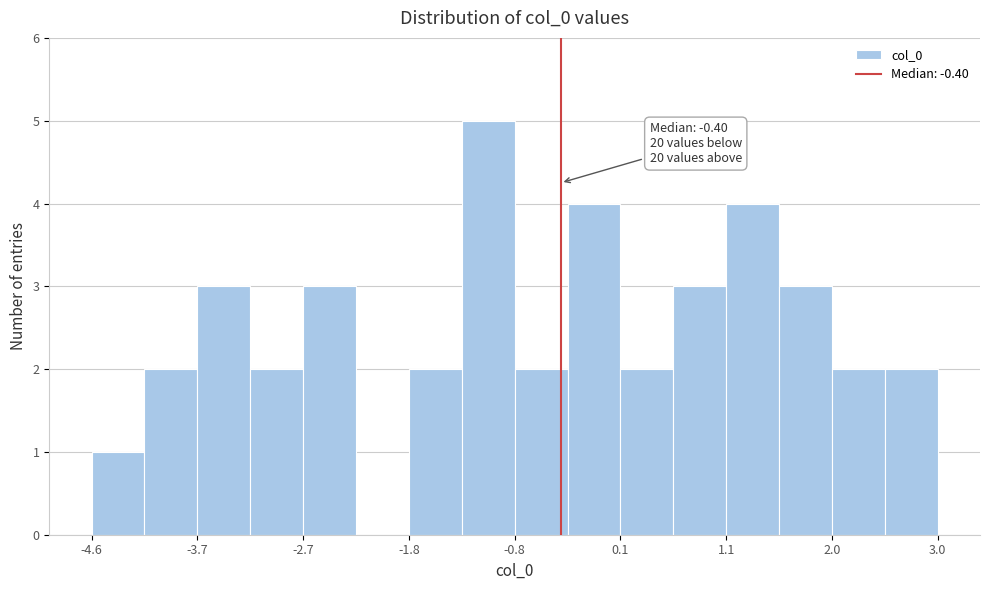

Which range on the x-axis has the tallest bar?

-1.3 to -0.8